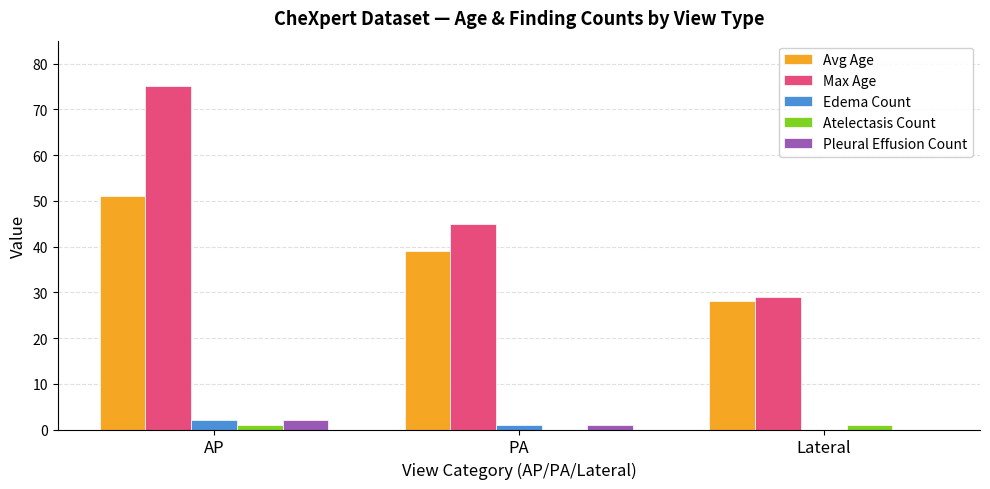

Reading left to right, extract all data points from this chart.

Avg Age: AP=51	PA=39	Lateral=28
Max Age: AP=75	PA=45	Lateral=29
Edema Count: AP=2	PA=1	Lateral=0
Atelectasis Count: AP=1	PA=0	Lateral=1
Pleural Effusion Count: AP=2	PA=1	Lateral=0